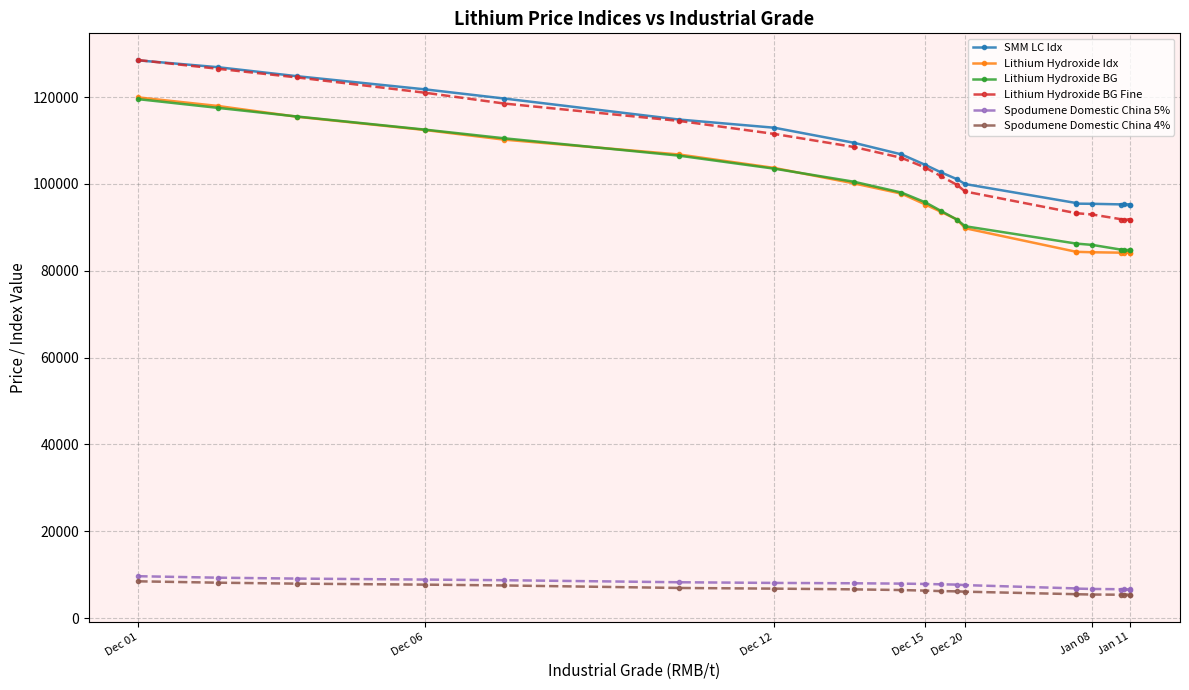

List the series in order of their peak value, lowest first.

Spodumene Domestic China 4%, Spodumene Domestic China 5%, Lithium Hydroxide BG, Lithium Hydroxide Idx, SMM LC Idx, Lithium Hydroxide BG Fine